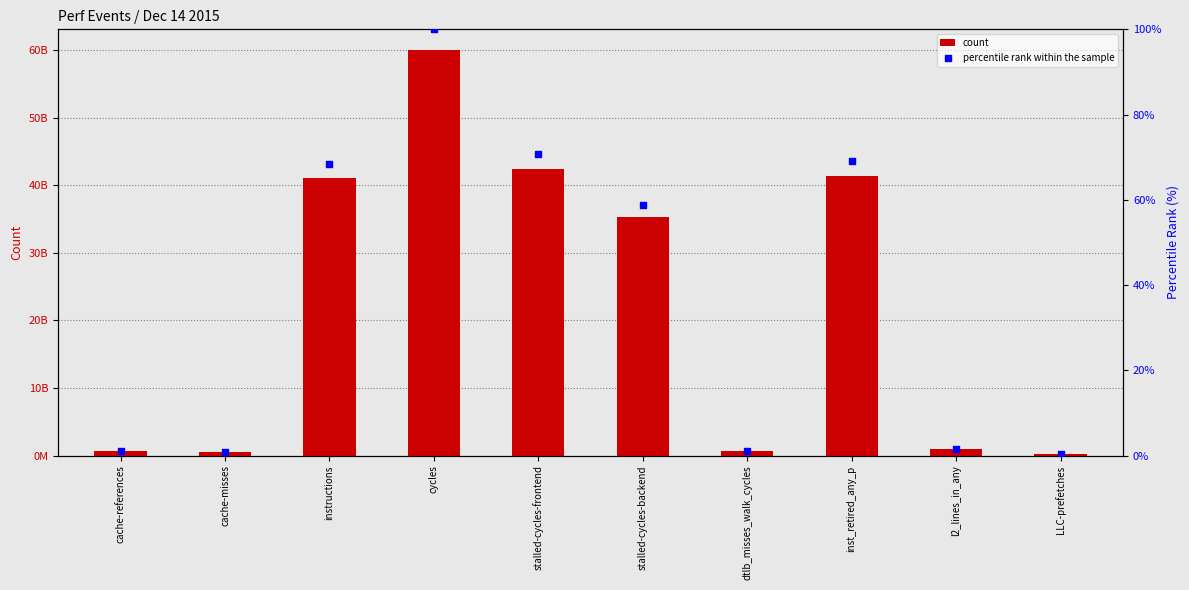

Which series has the largest Y range (max minus min)?

count